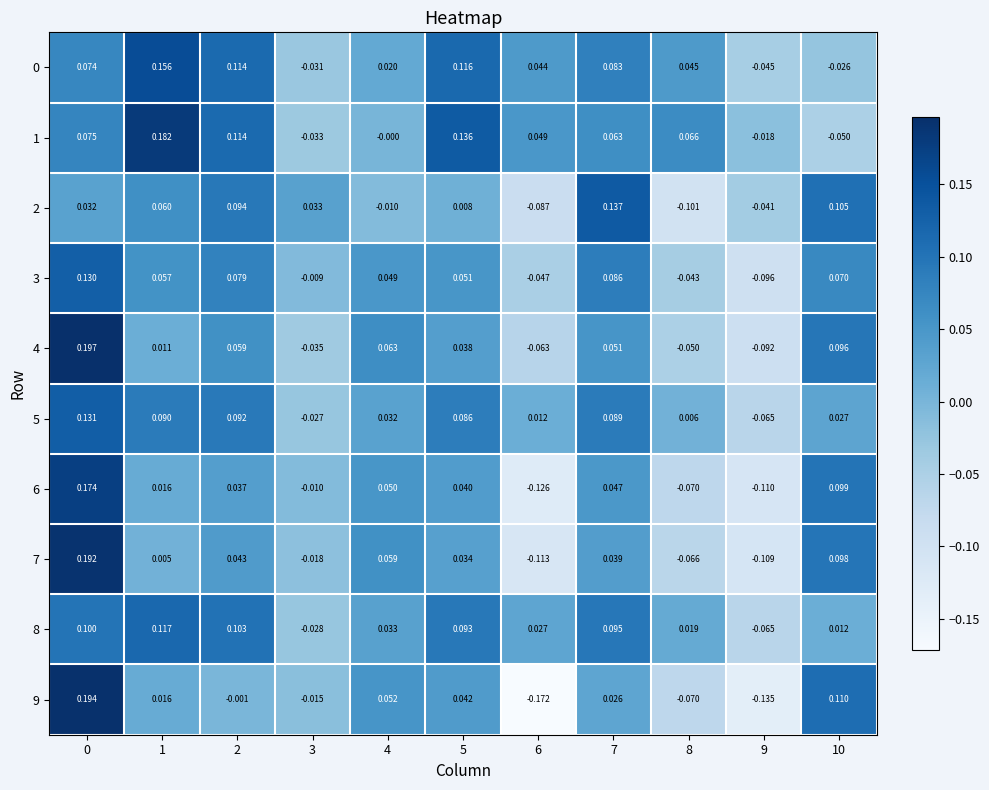

Is the value of 3 at 0 greater than the value of 9 at 3?

Yes